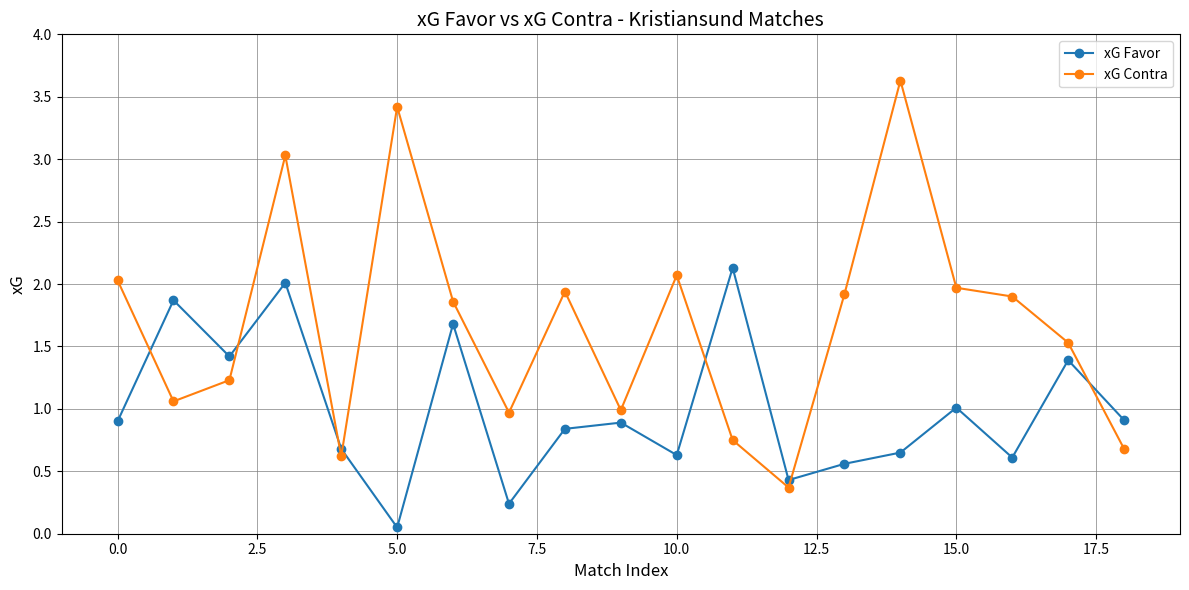

Which series has the largest range (max minus min)?

xG Contra